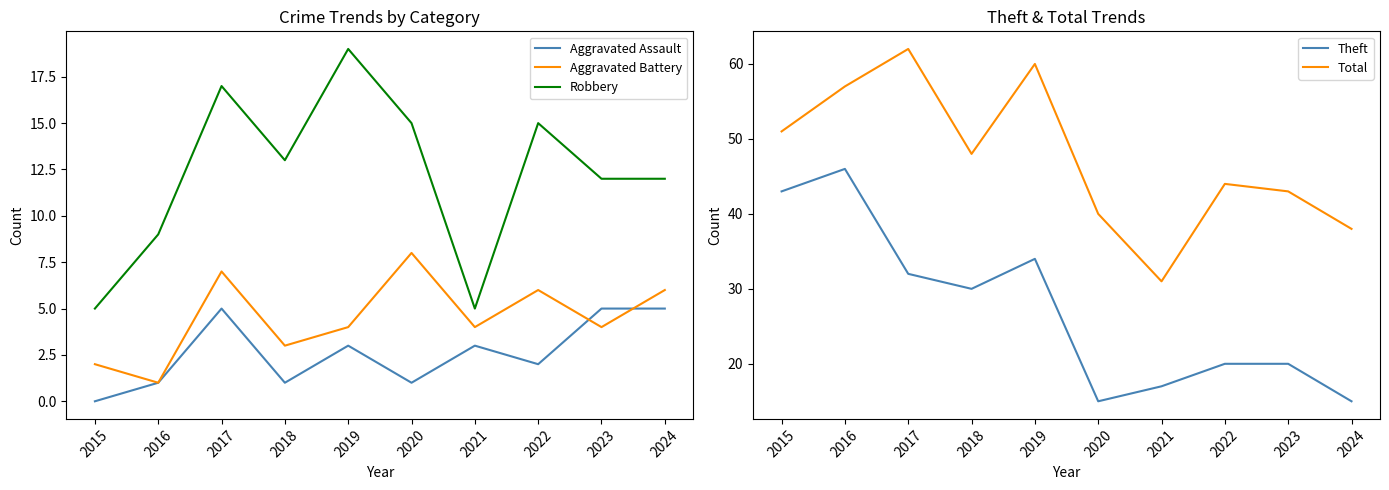

What is the difference between the maximum and minimum values in the Aggravated Assault series?

5